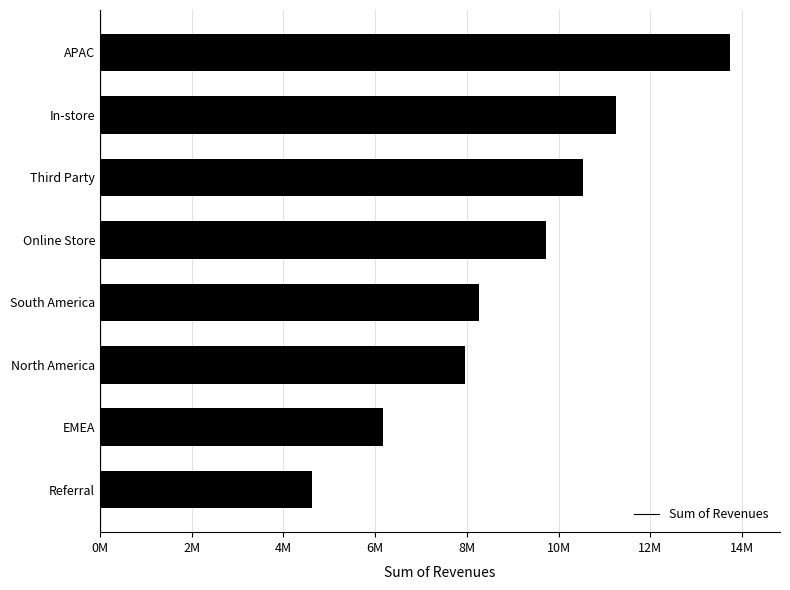

Which category has the highest value across all series?

APAC